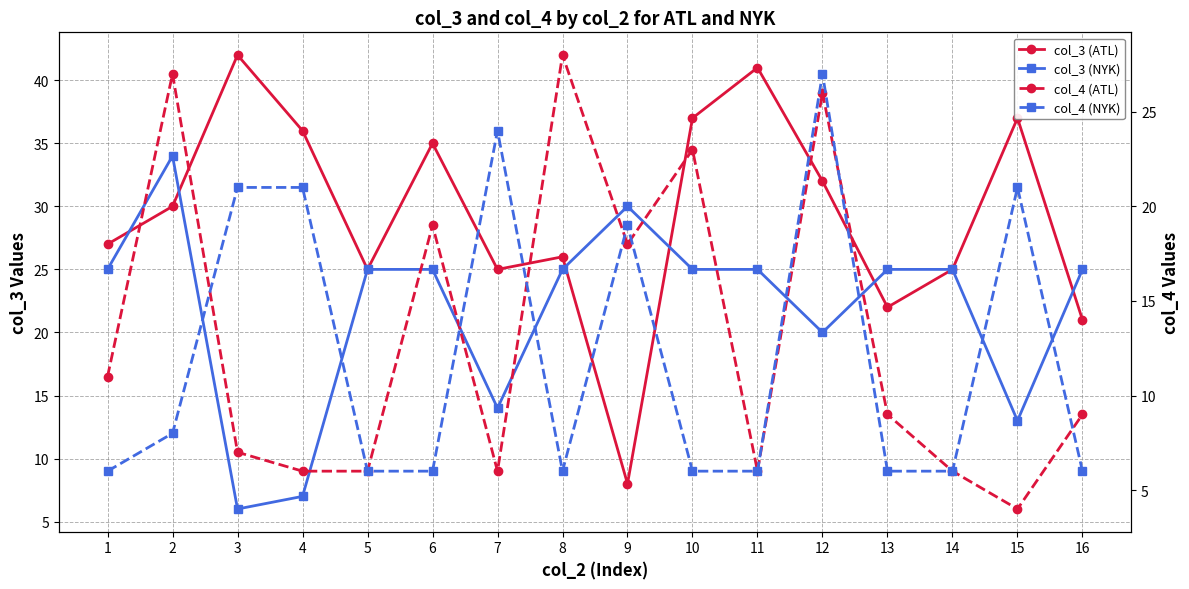

Rank the series by their maximum value, from highest to lowest.

col_3 (ATL), col_3 (NYK), col_4 (ATL), col_4 (NYK)